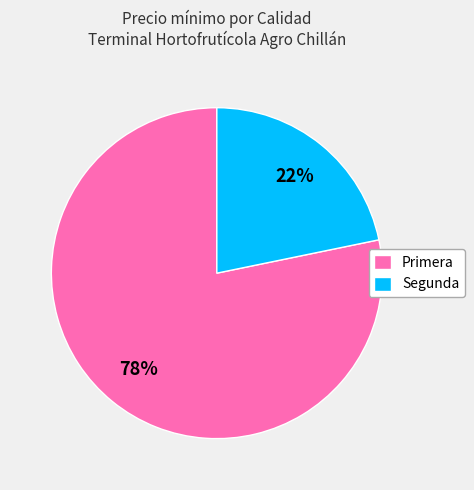

Does Segunda represent more than half of the total?

No